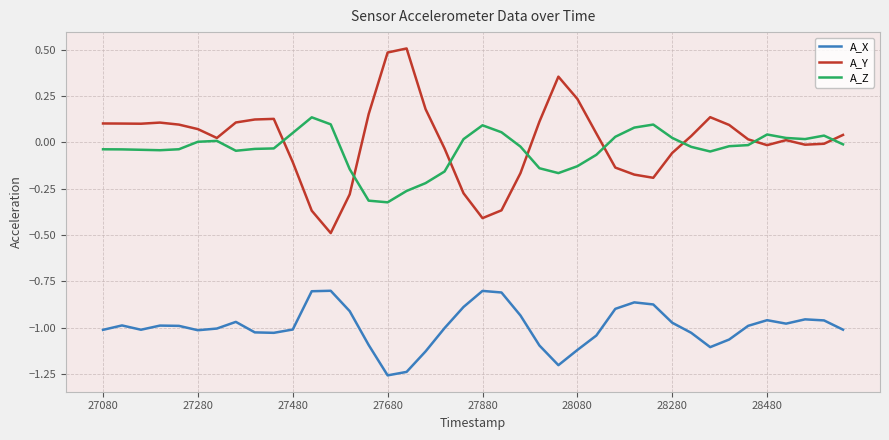

Which series has the widest spread of values?

A_Y